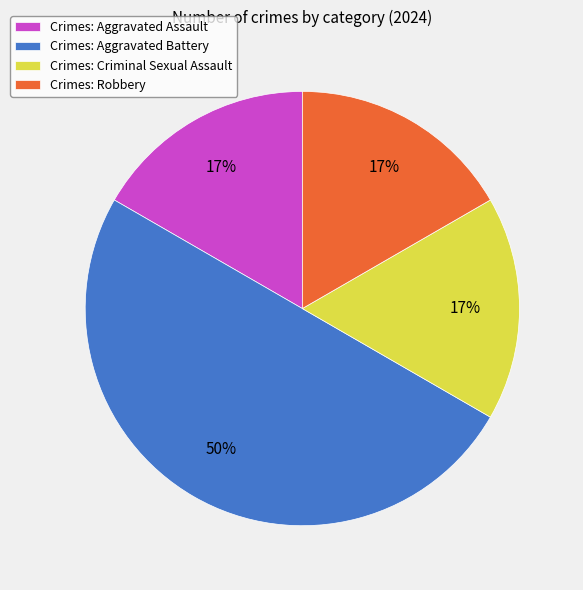

What is the ratio of the value at Crimes: Aggravated Assault to the value at Crimes: Aggravated Battery?

0.3